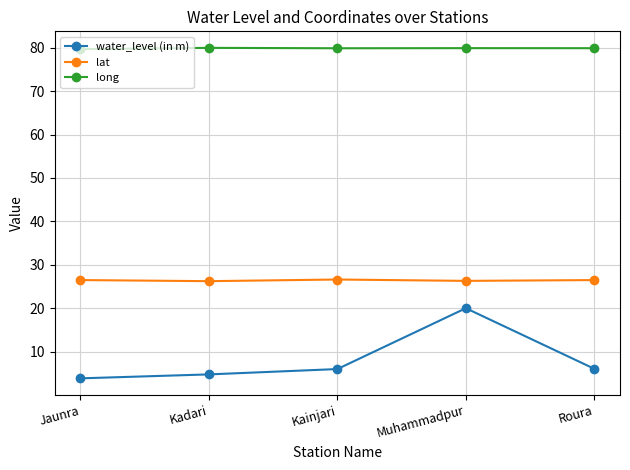

What is the label of the 3rd point from the right?

Kainjari